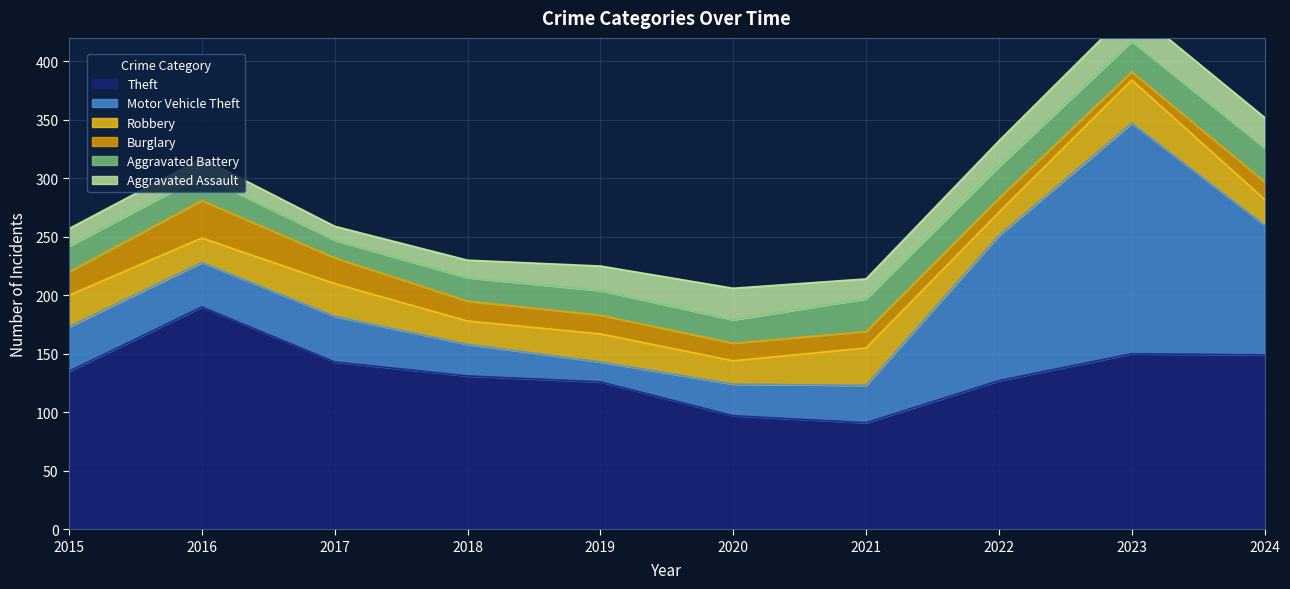

Reading left to right, what are all the values shown in this chart?

Theft: 135	190	143	131	126	97	91	127	150	149
Motor Vehicle Theft: 38	38	39	27	17	27	32	124	197	111
Robbery: 27	21	28	20	24	20	32	20	37	22
Burglary: 20	32	22	17	16	15	14	12	7	15
Aggravated Battery: 22	21	15	20	21	20	28	27	26	29
Aggravated Assault: 15	15	12	15	21	27	17	22	28	26